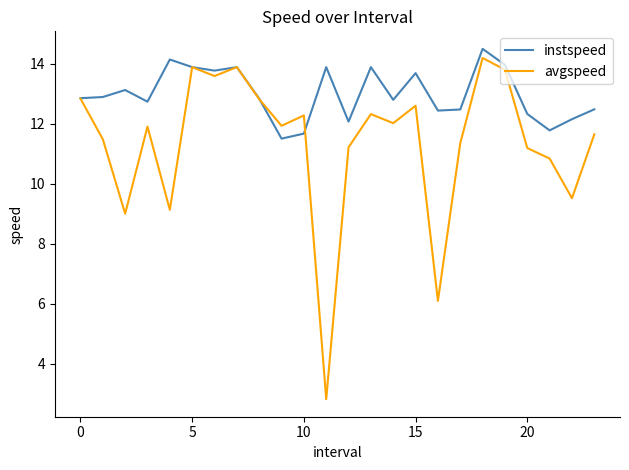

Which series has the widest spread of values?

avgspeed